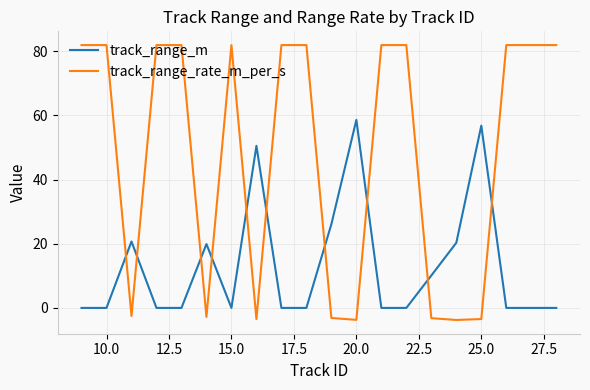

List the series in order of their overall mean, lowest first.

track_range_m, track_range_rate_m_per_s